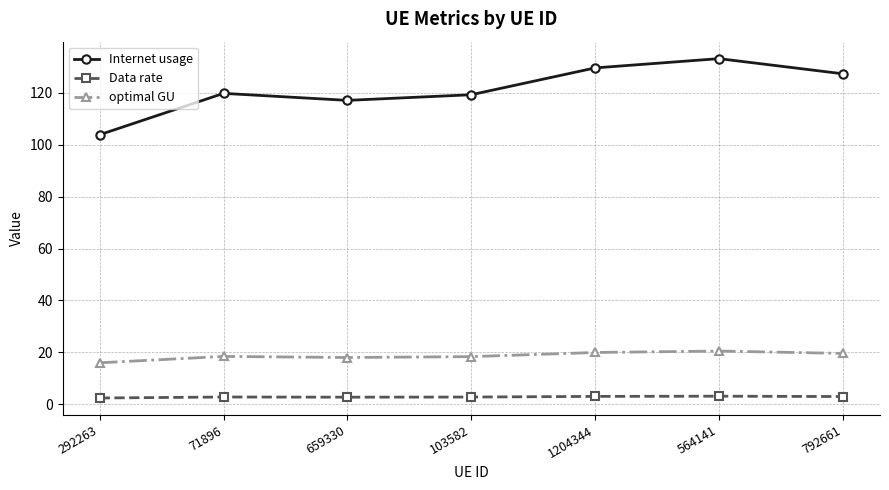

How many series are shown in this chart?

3